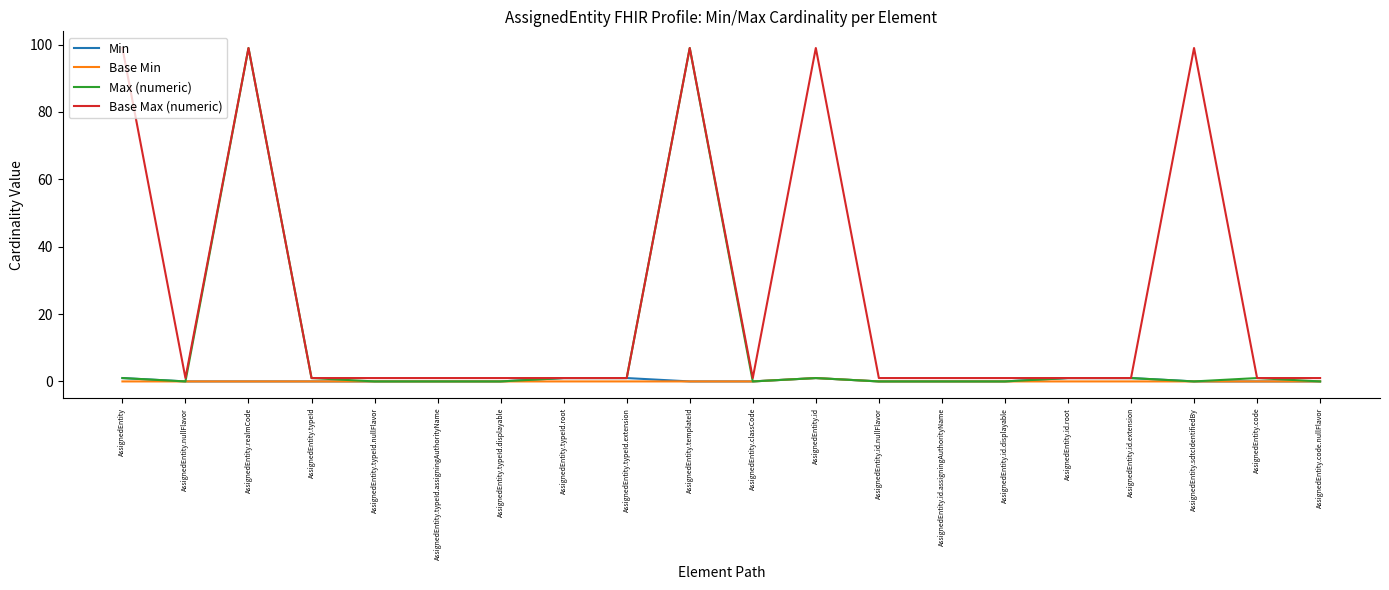

How many lines are shown in the chart?

4